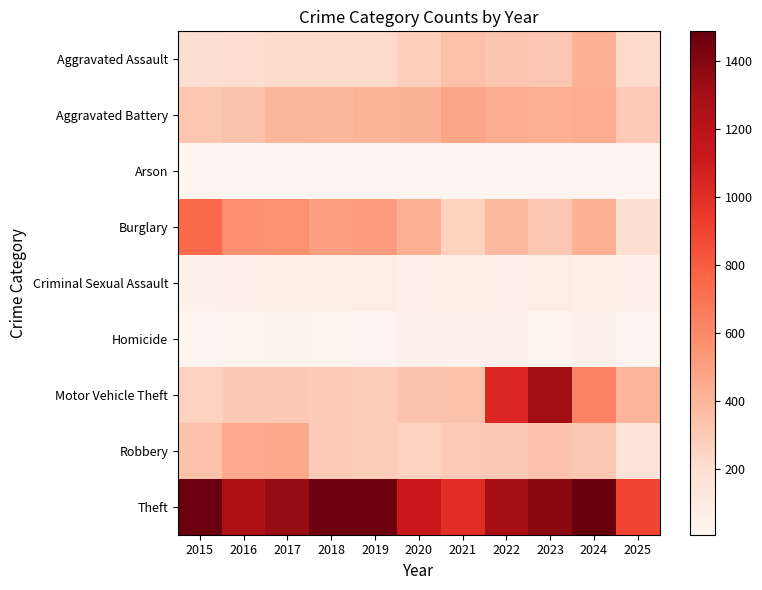

List the series in order of their peak value, highest first.

Theft, Motor Vehicle Theft, Burglary, Aggravated Battery, Robbery, Aggravated Assault, Criminal Sexual Assault, Homicide, Arson